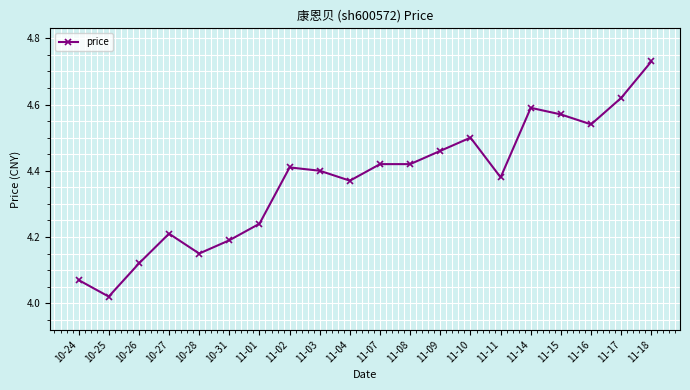

What is the label of the 2nd point from the right?

11-17